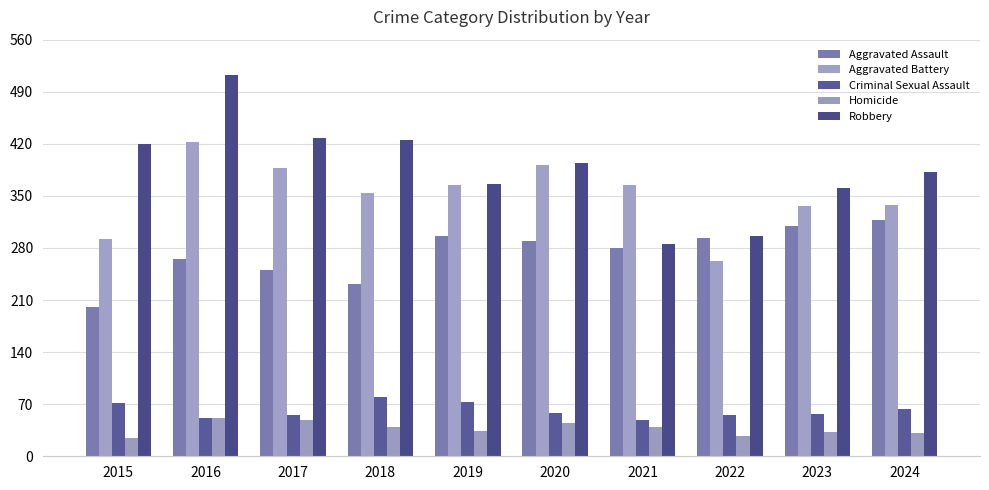

True or false: Homicide has a value of 49 at 2017.

True